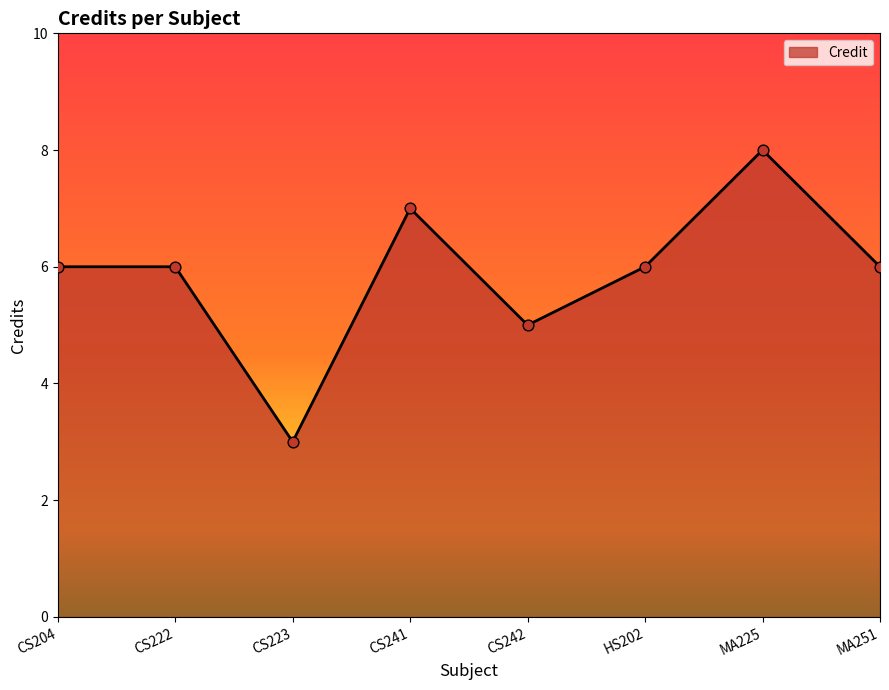

What is the ratio of the value at CS223 to the value at MA251?

0.5